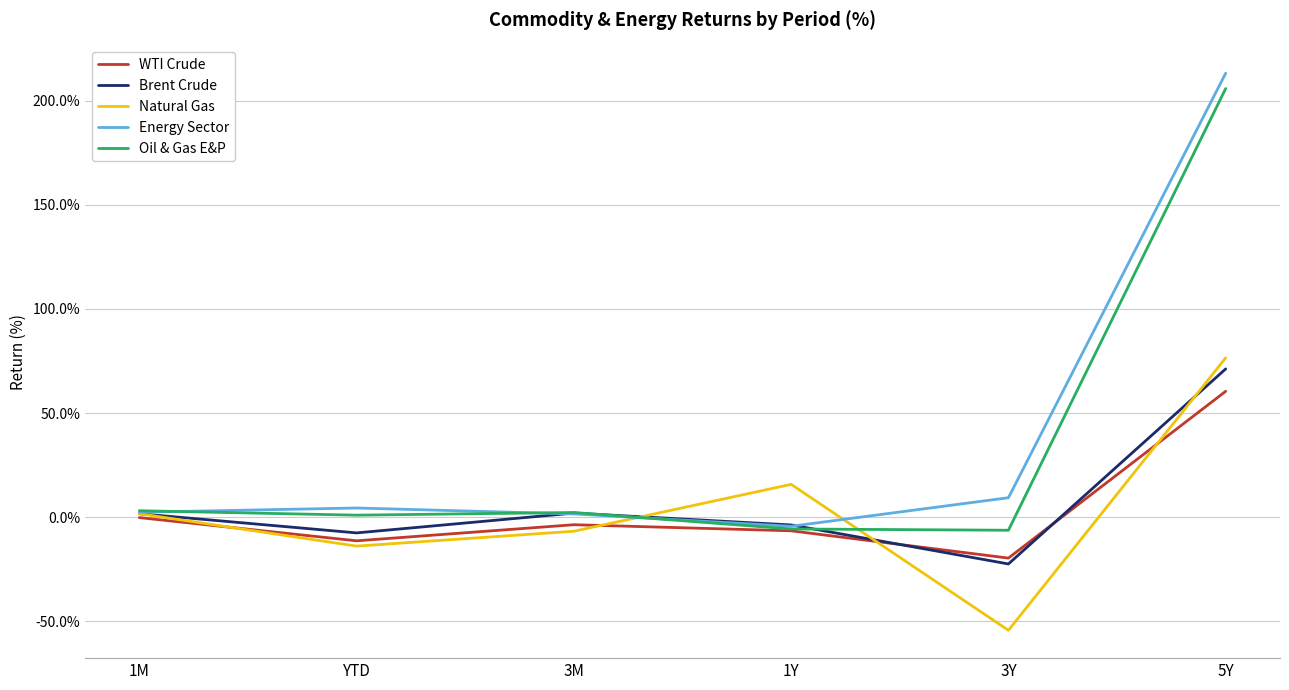

At which label does Natural Gas reach its peak?

5Y